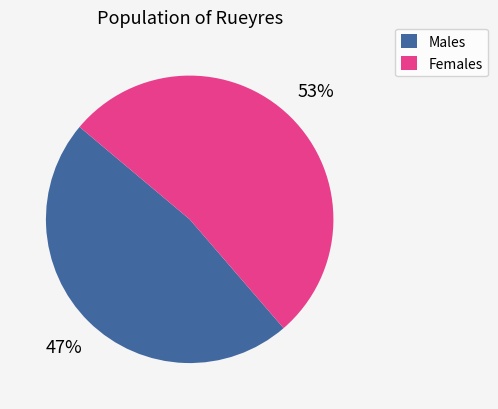

Count the number of slices in the pie.

2